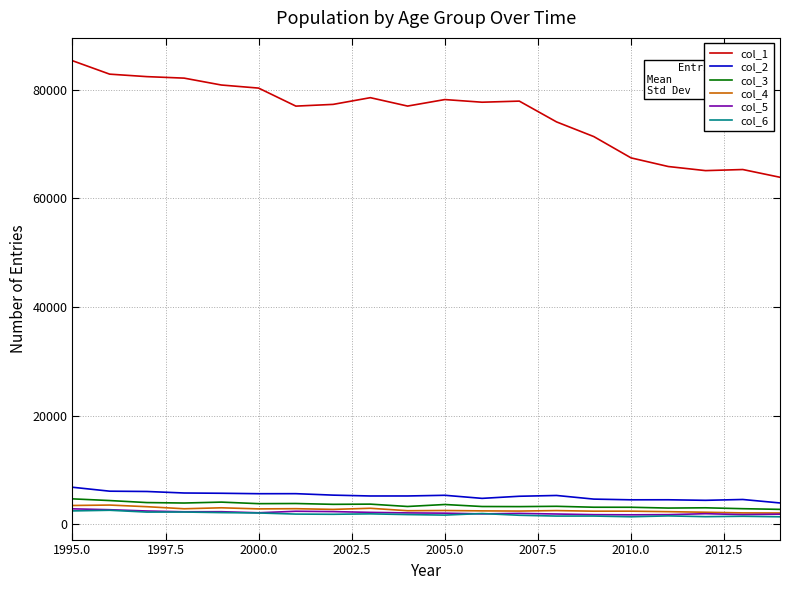

Which series has the widest spread of values?

col_1